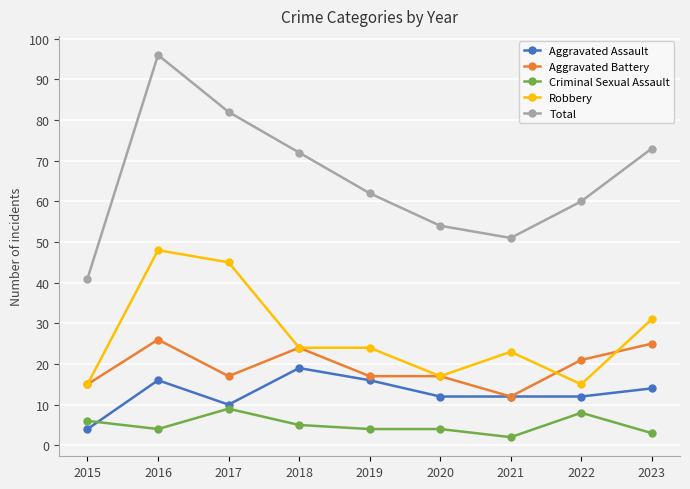

What is the greatest value displayed?

96